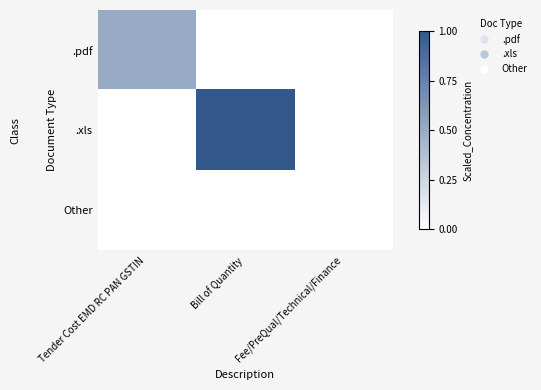

Rank the series at Tender Cost EMD RC PAN GSTIN from highest to lowest value.

.pdf, .xls, Other